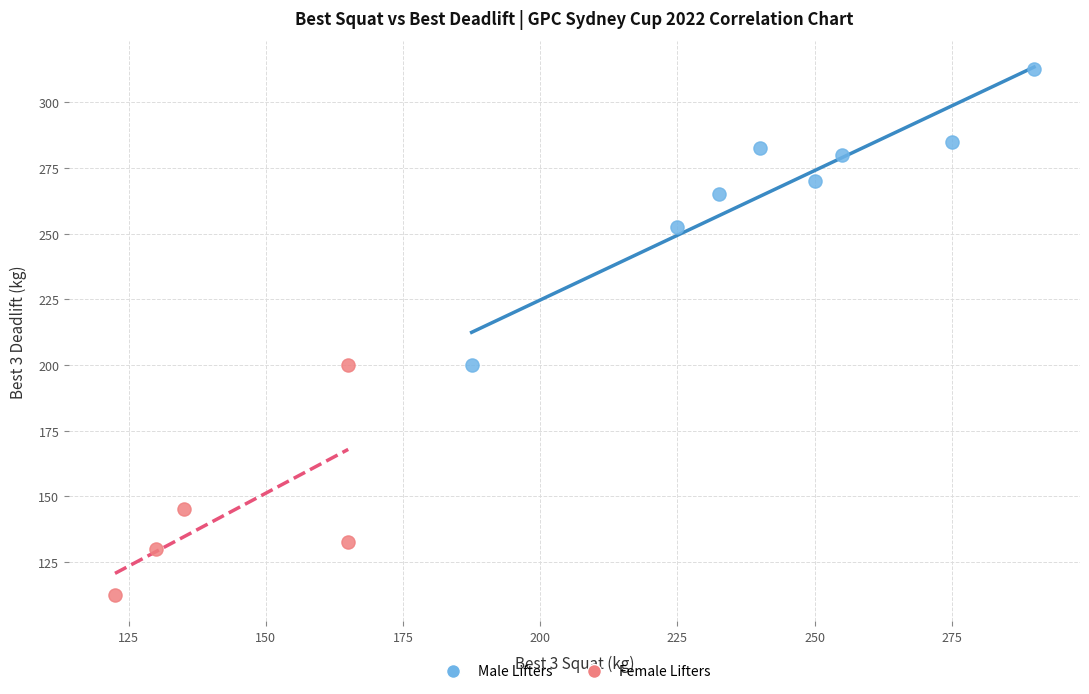

Which series contains the highest Y value?

Male Lifters